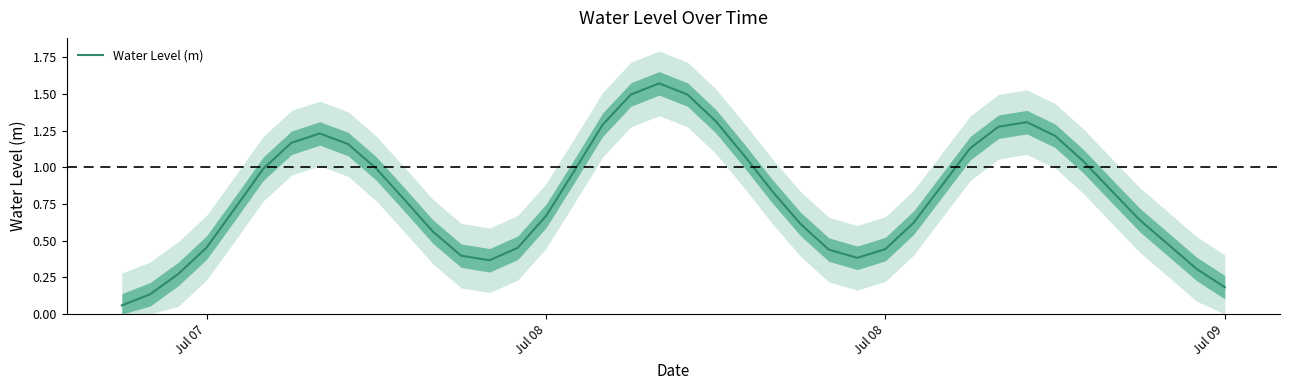

How many lines are shown in the chart?

1